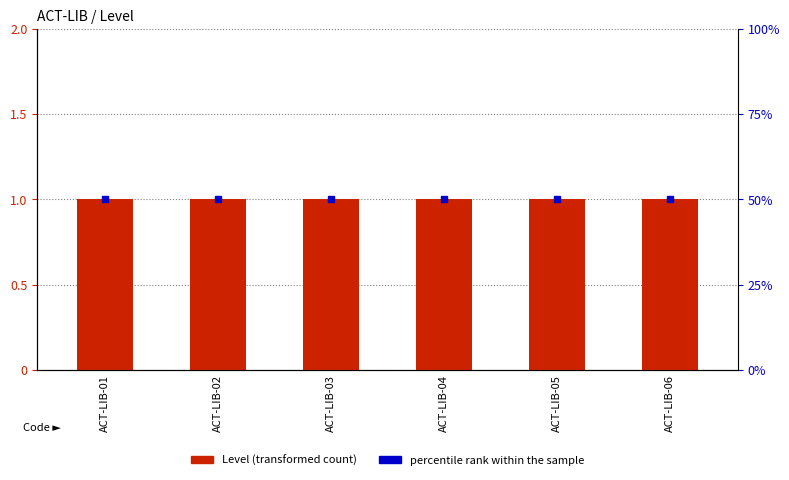

At which label is percentile rank within the sample closest to 50?

ACT-LIB-01